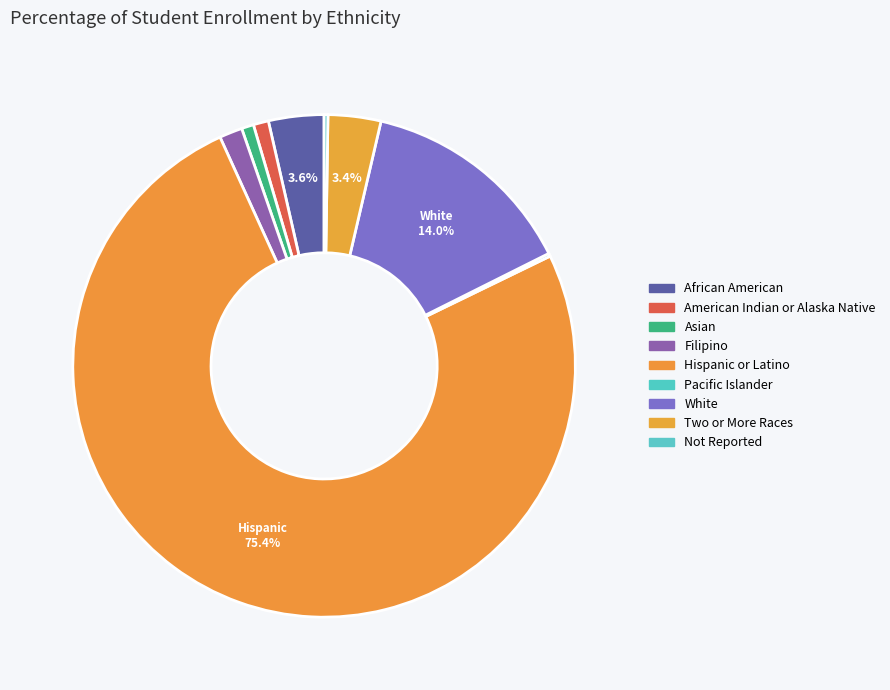

Does Hispanic or Latino account for over 50% of the chart?

Yes